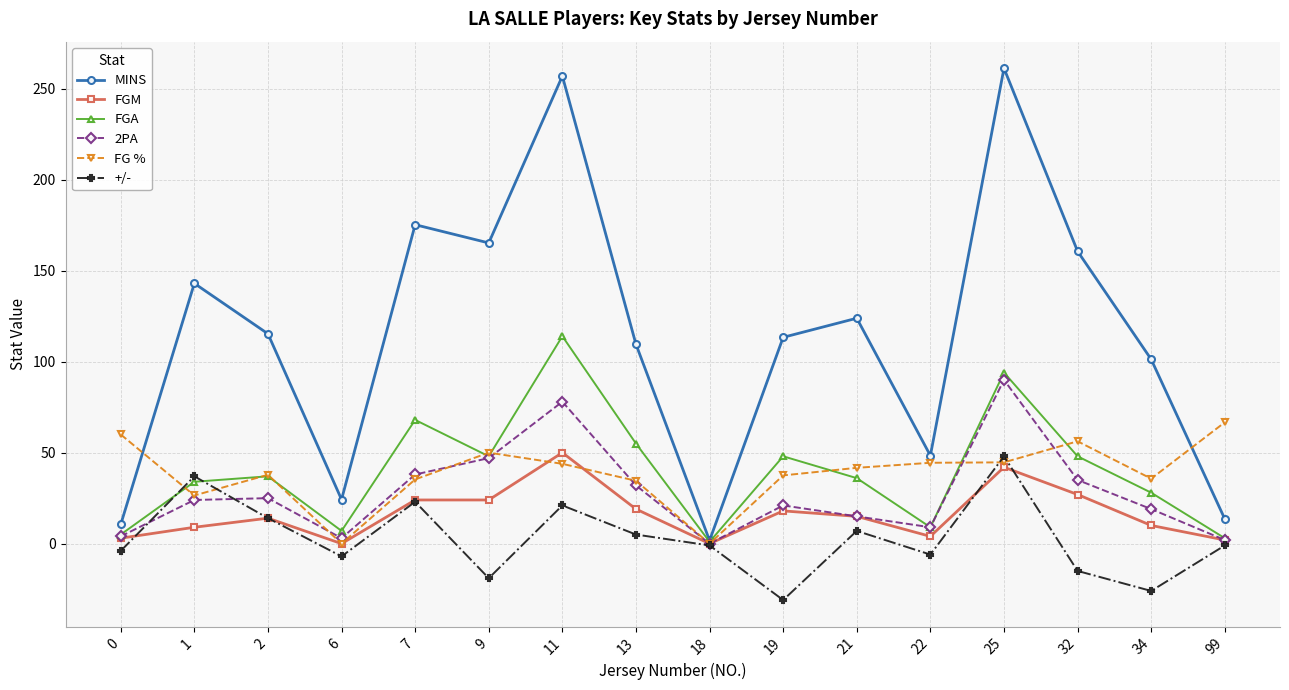

Is it true that +/- equals -15.0 at 32?

True